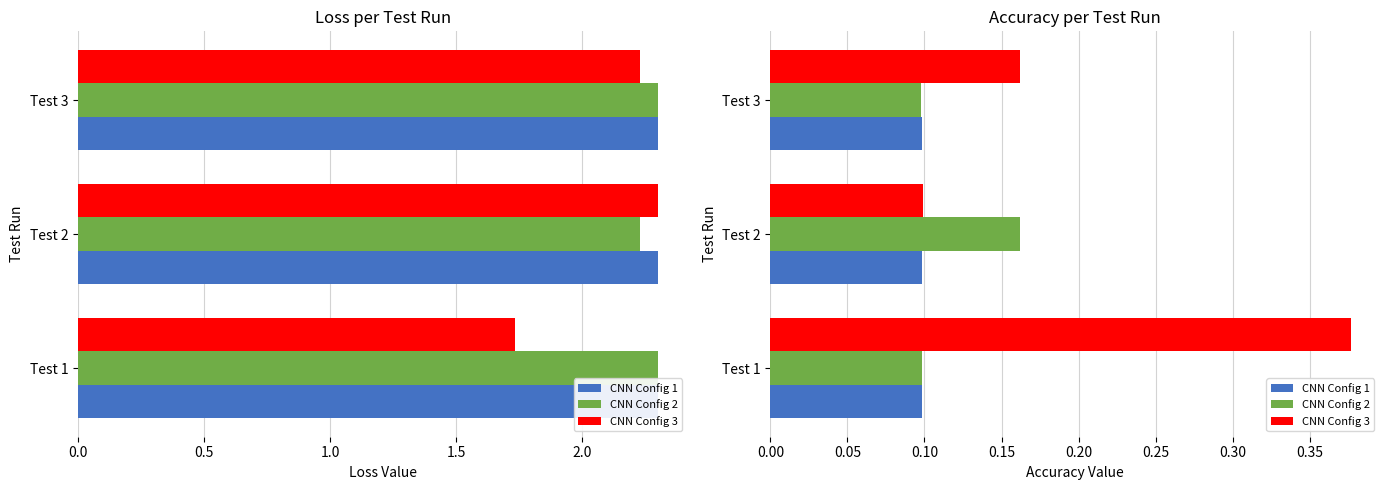

At Test 3, list the series in order from smallest to largest.

CNN Config 2, CNN Config 1, CNN Config 3